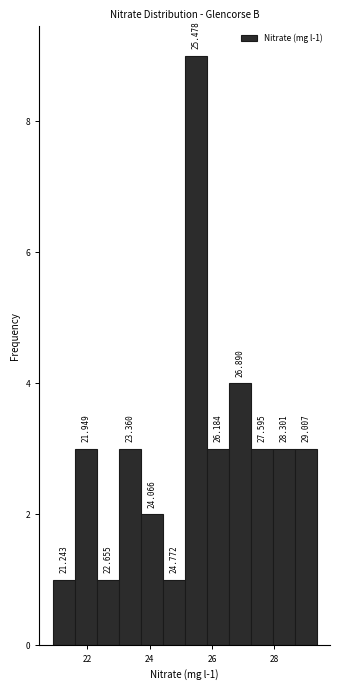

Around what value on the x-axis is the tallest bar? Give the approximate position of its centre, as read against the axis.

25.4